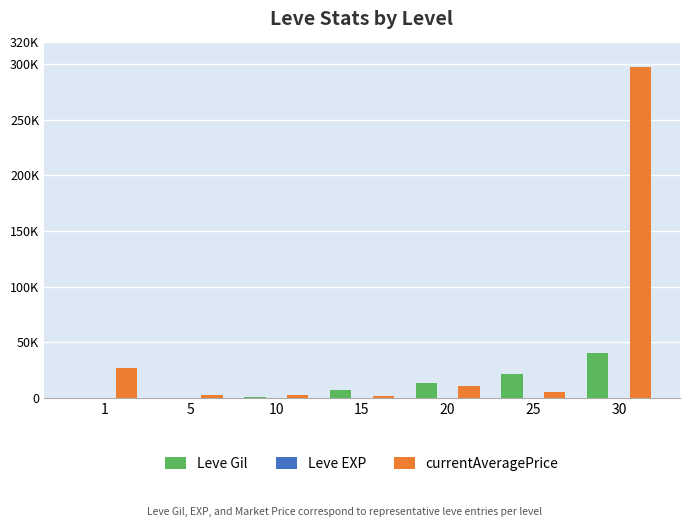

At how many categories does at least one series exceed 42224?

1